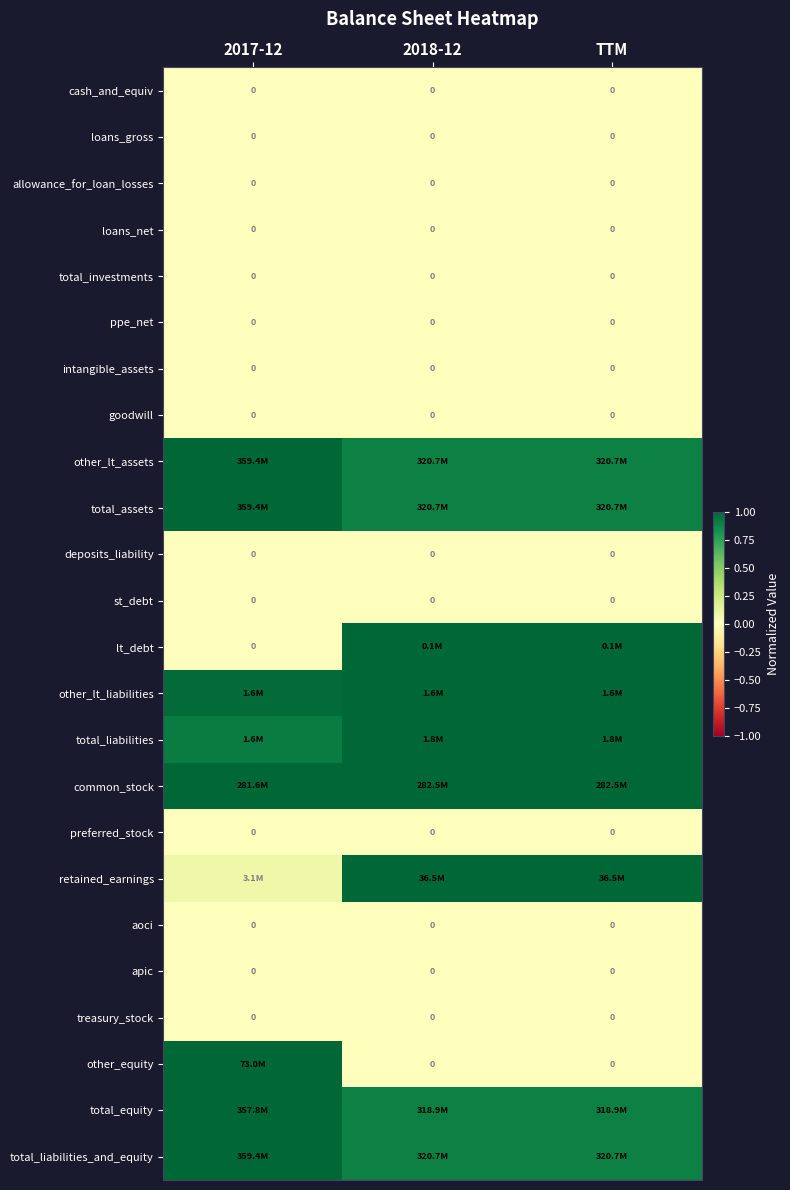

At which label is total_liabilities closest to 0?

2017-12